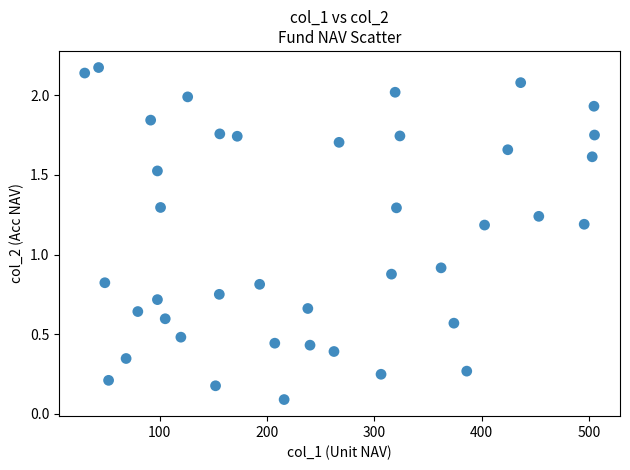

What Y value in the scatter plot is closest to 1?

0.9